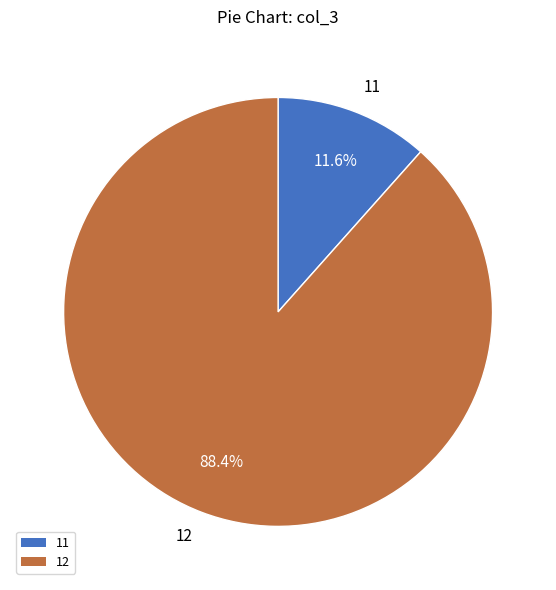

Is 11 the majority of the pie?

No